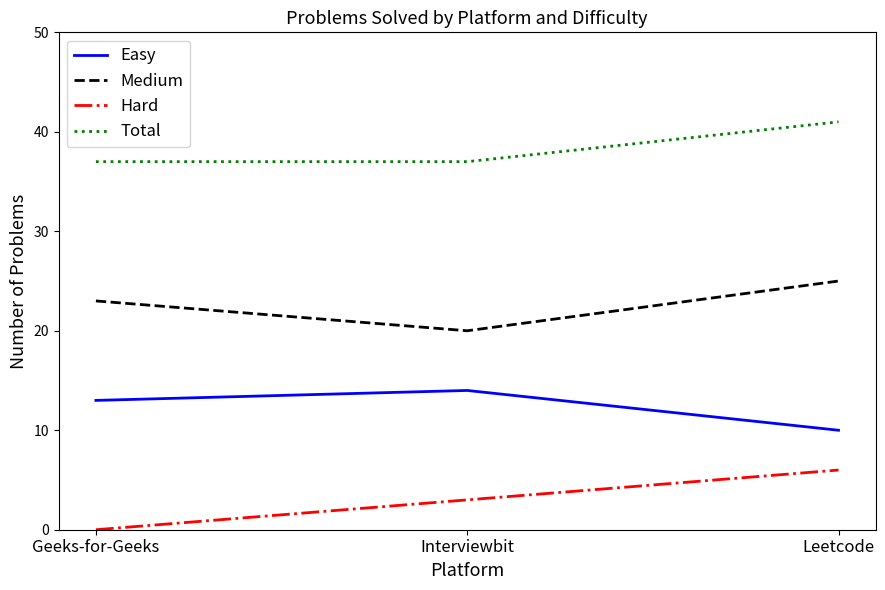

The value of Total at Leetcode is 56. True or false?

False